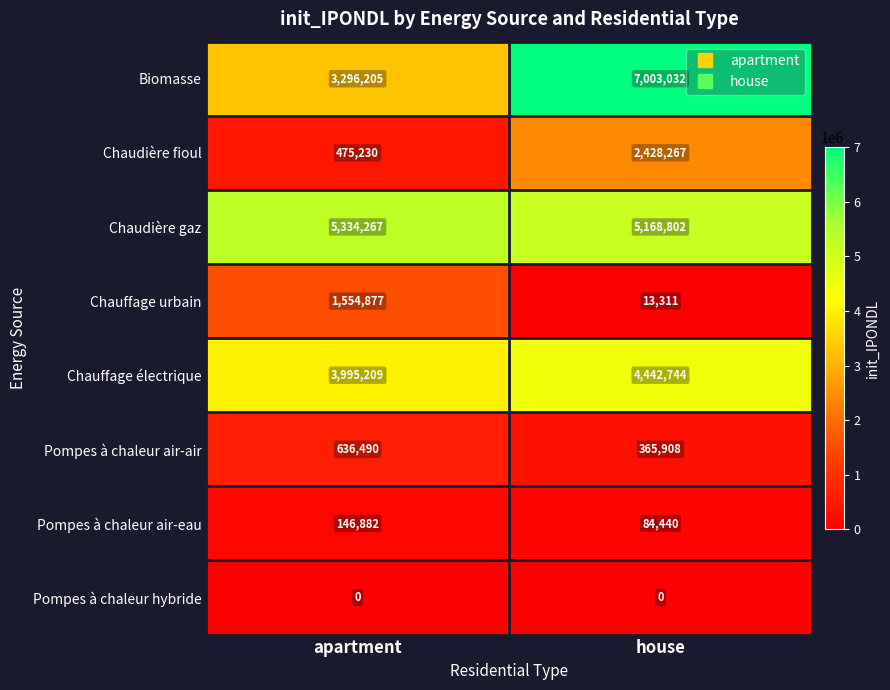

Reading left to right, transcribe all the data shown in this chart.

Biomasse: 3296205	7003032
Chaudière fioul: 475230	2428267
Chaudière gaz: 5334267	5168802
Chauffage urbain: 1554877	13311
Chauffage électrique: 3995209	4442744
Pompes à chaleur air-air: 636490	365908
Pompes à chaleur air-eau: 146882	84440
Pompes à chaleur hybride: 0	0